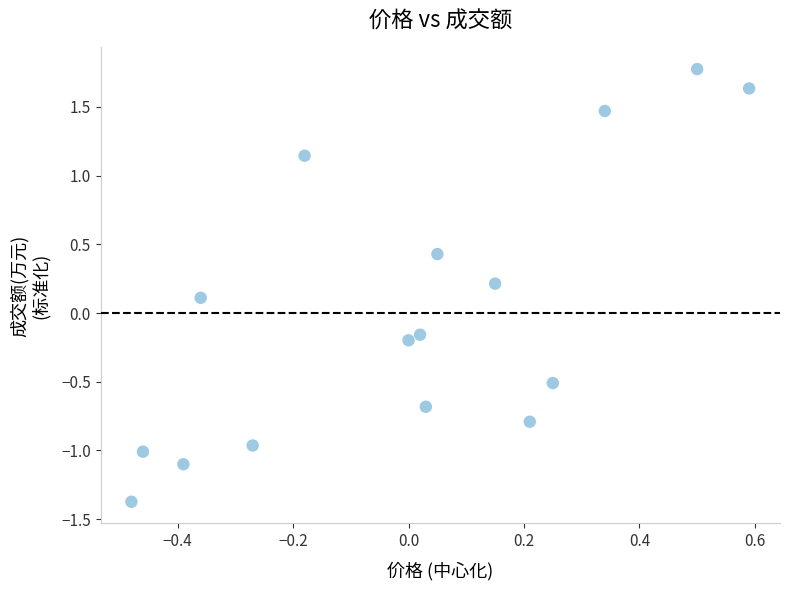

What is the range of Y values (max minus min)?

3.1